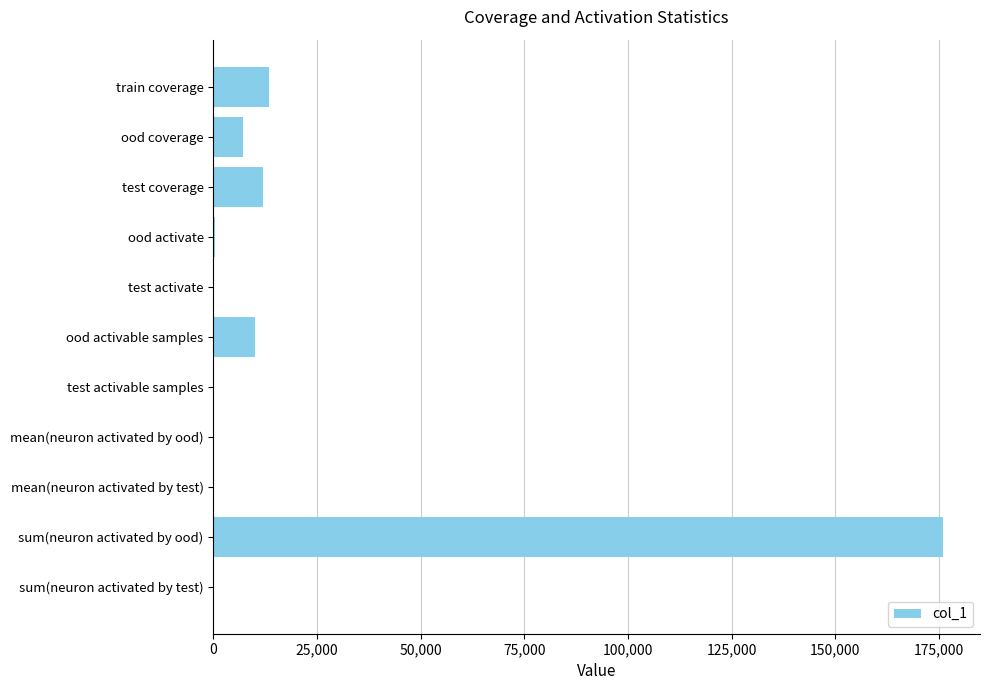

Between test coverage and test activable samples, which is larger?

test coverage